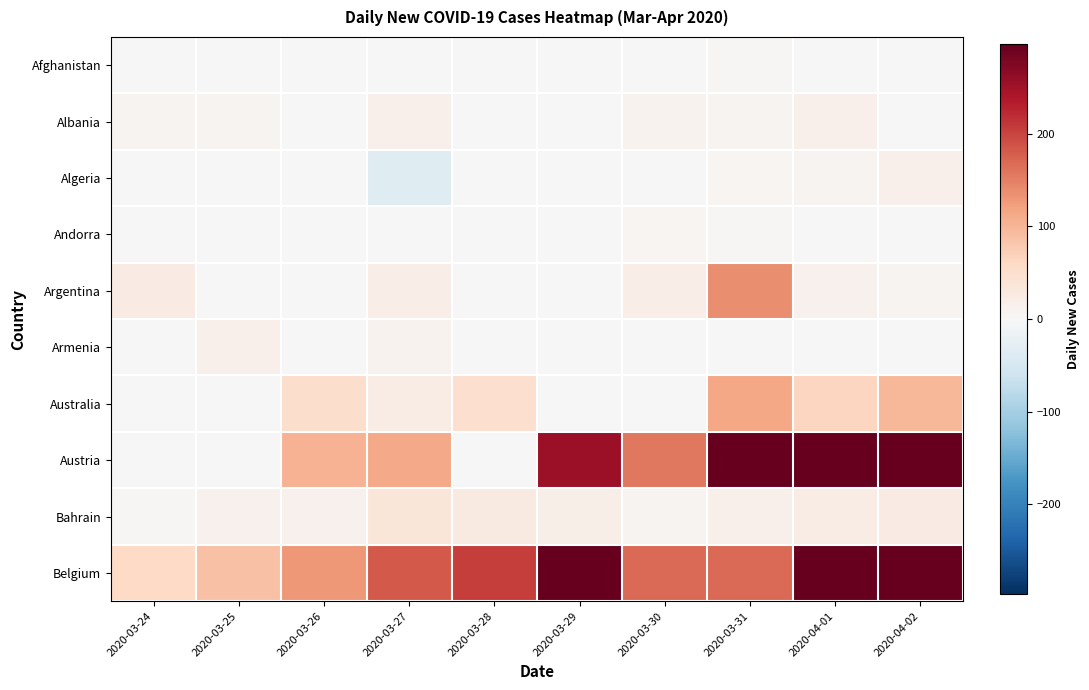

List the series in order of their peak value, highest first.

Austria, Belgium, Argentina, Australia, Bahrain, Albania, Algeria, Armenia, Andorra, Afghanistan